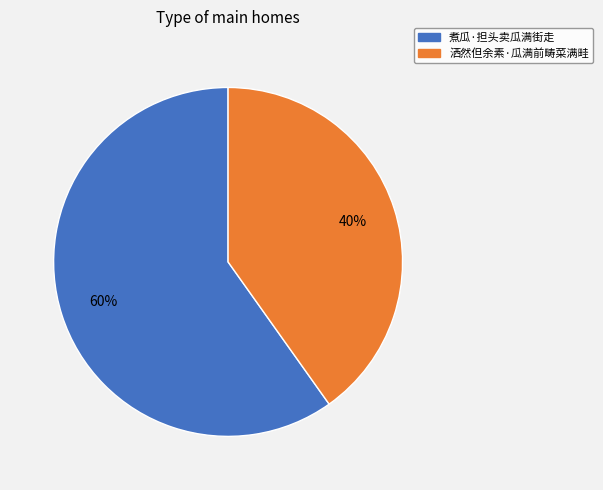

How many slices are in this pie chart?

2